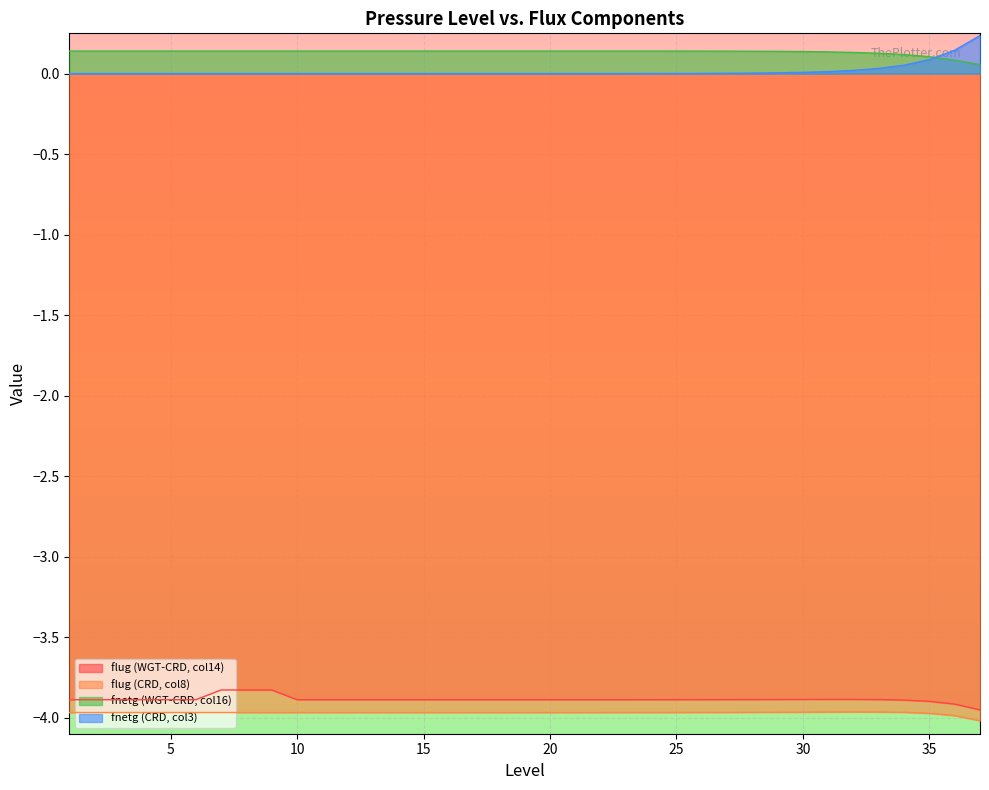

What is the approximate value of fnetg (WGT-CRD, col16) at 27?

0.1